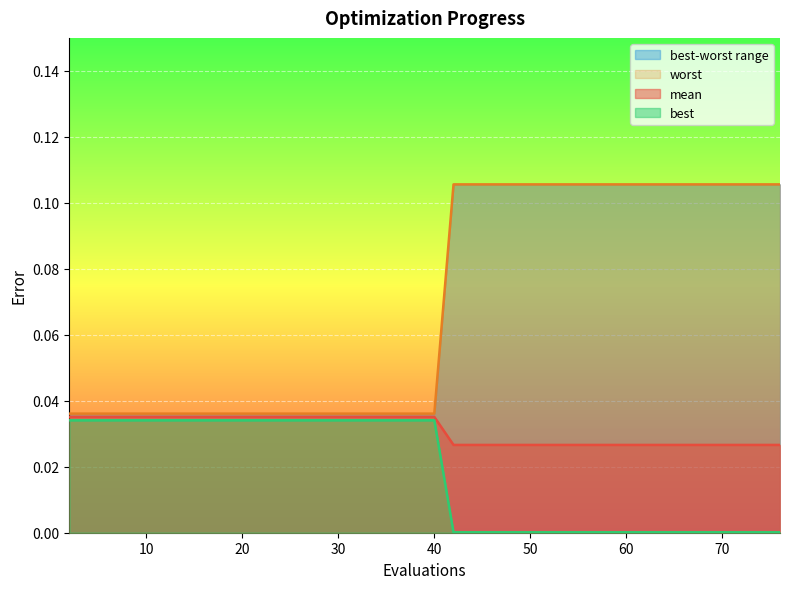

Is the value of best at 2 greater than the value of worst at 42?

Yes